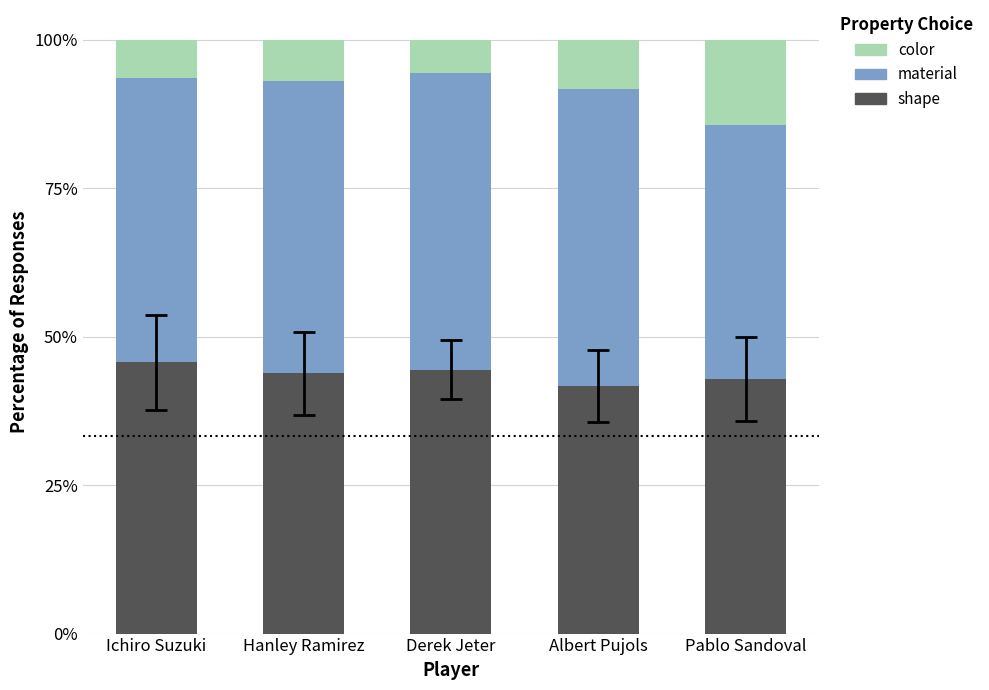

The value of shape at Ichiro Suzuki is 79.4. True or false?

False